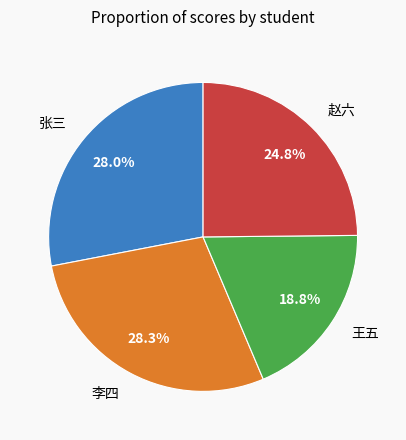

Approximately how many times larger is the value at 王五 compared to 张三?

0.7